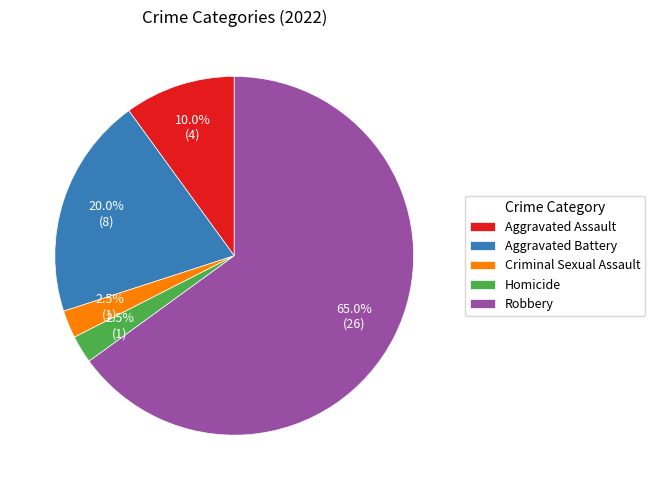

How much of the chart is everything except Robbery?

35.0%